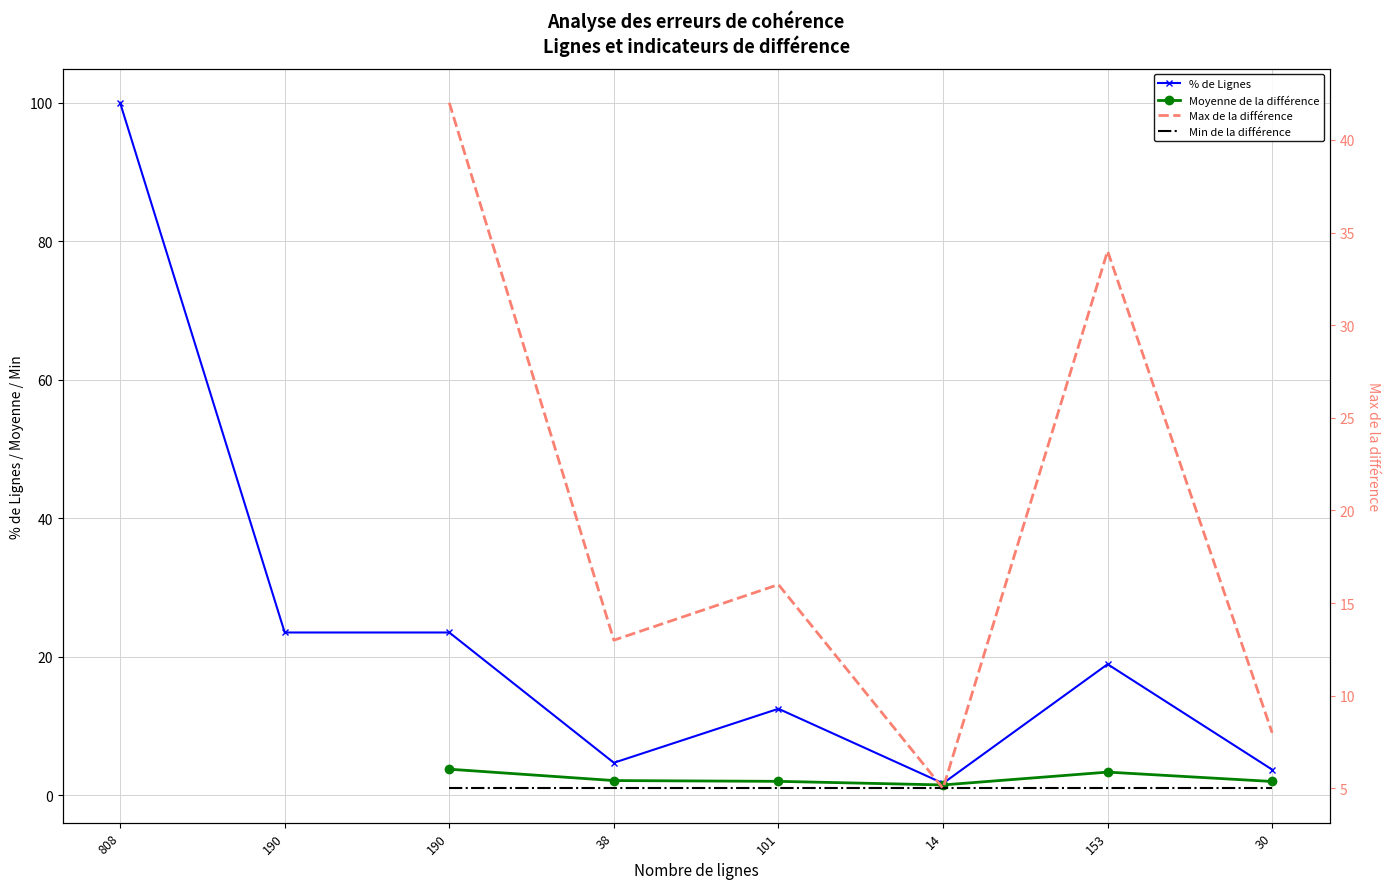

How many positive values does the Max de la différence series have?

6